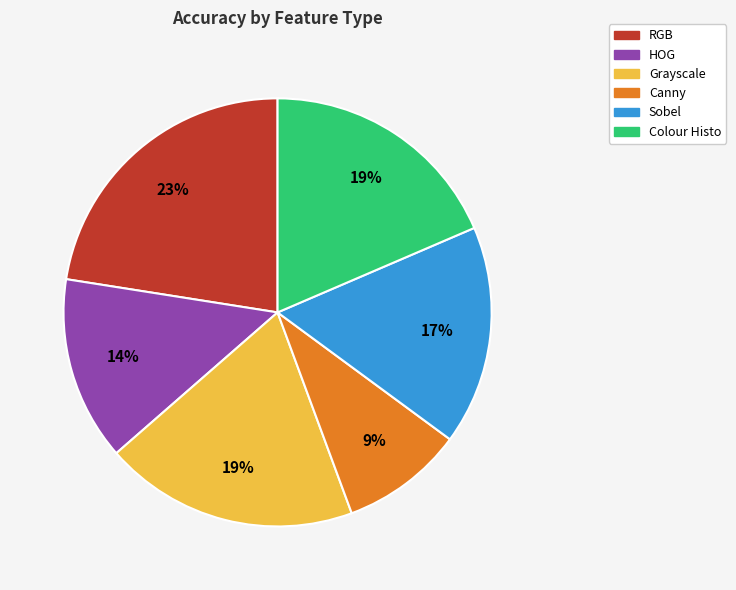

To the nearest percent, what is the average slice percentage?

17%